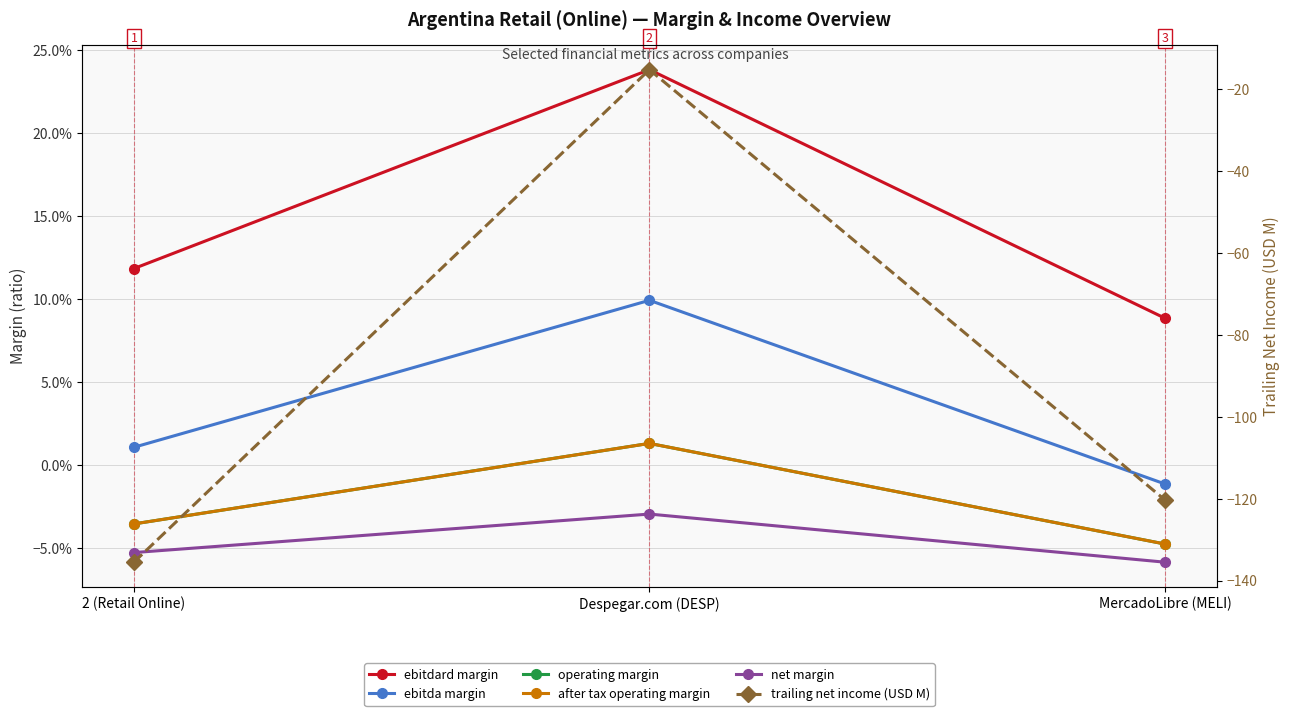

Which series has the largest range (max minus min)?

trailing net income (USD M)